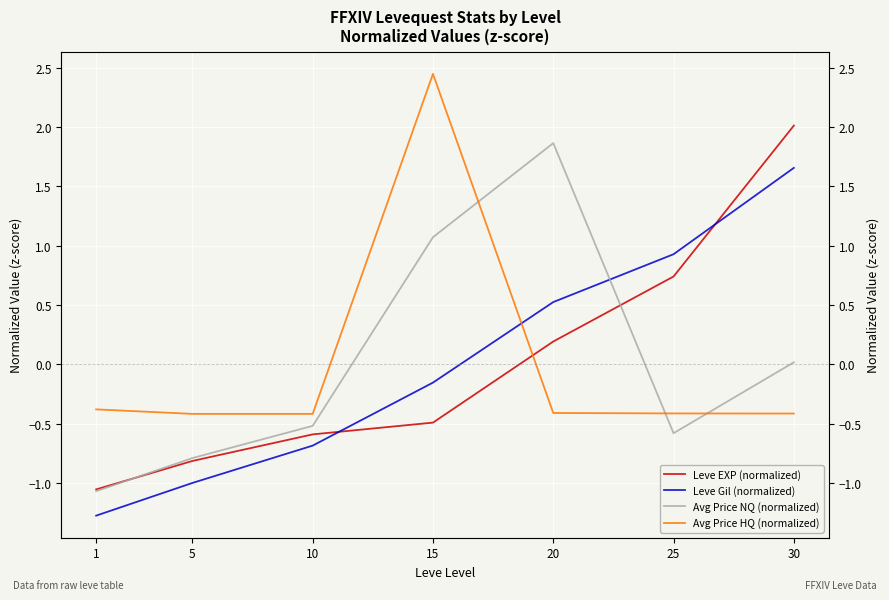

What are all the series names shown in the legend?

Leve EXP (normalized), Leve Gil (normalized), Avg Price NQ (normalized), Avg Price HQ (normalized)